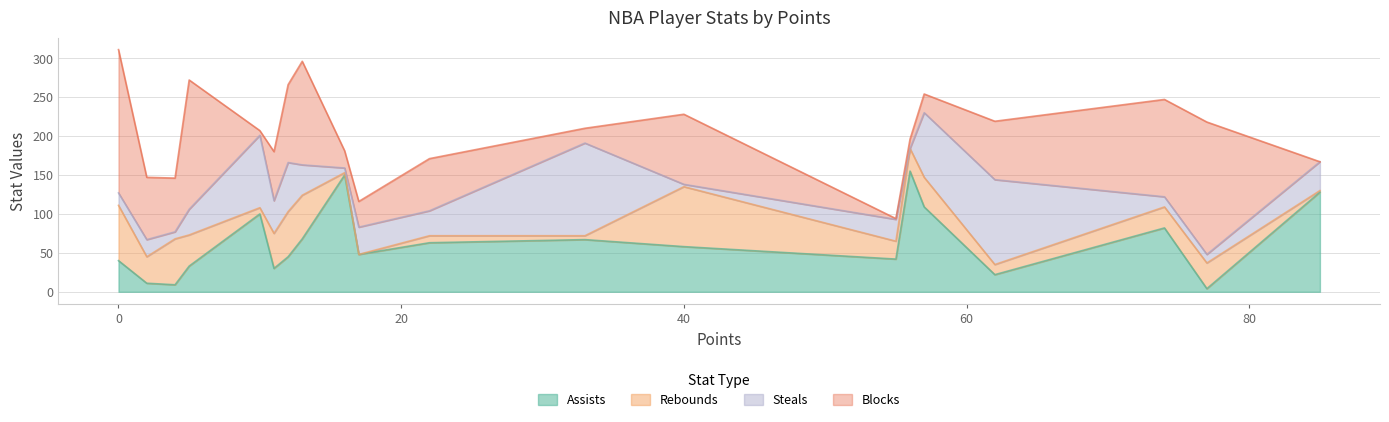

What is the highest value of the Assists series?

155